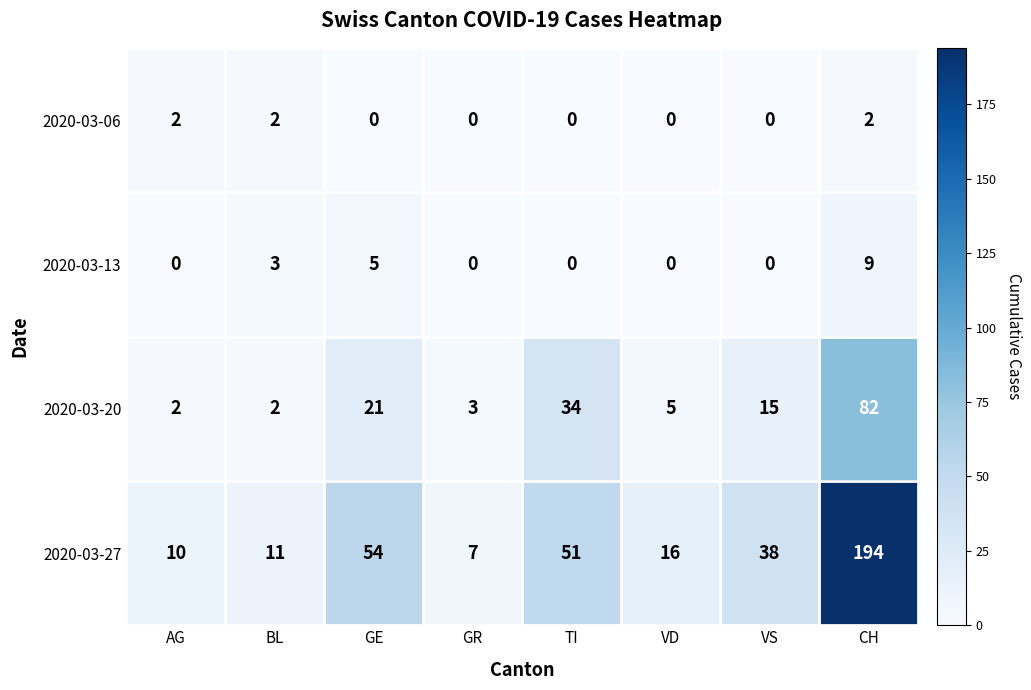

Is it true that 2020-03-13 equals 0 at VS?

True